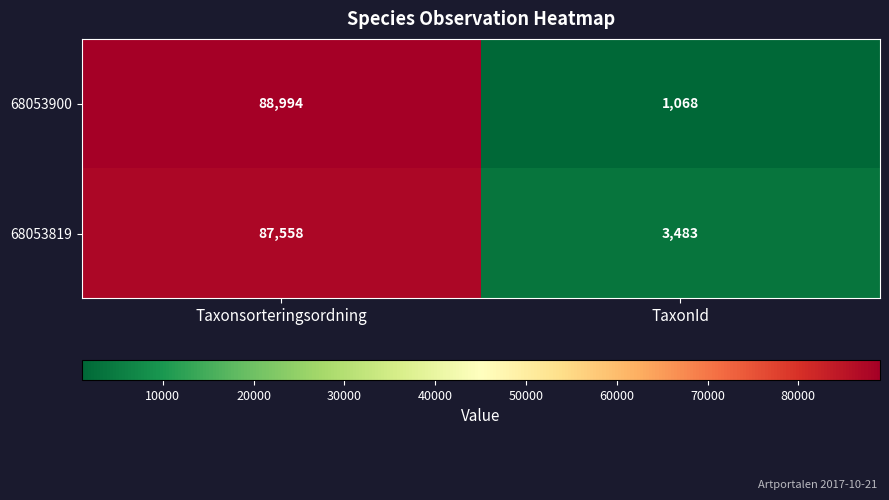

List the series in order of their peak value, highest first.

68053900, 68053819